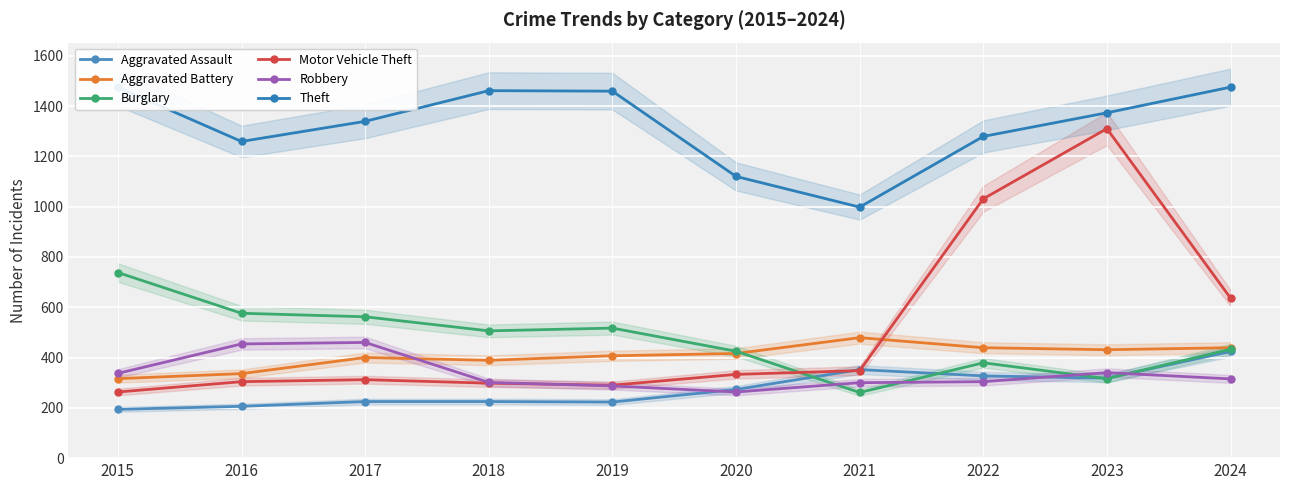

Which category has the highest value in the Robbery series?

2017